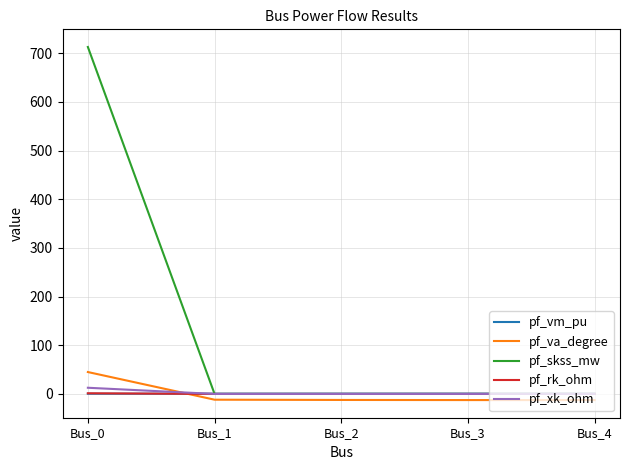

What value does the pf_rk_ohm series have at Bus_0?

1.4